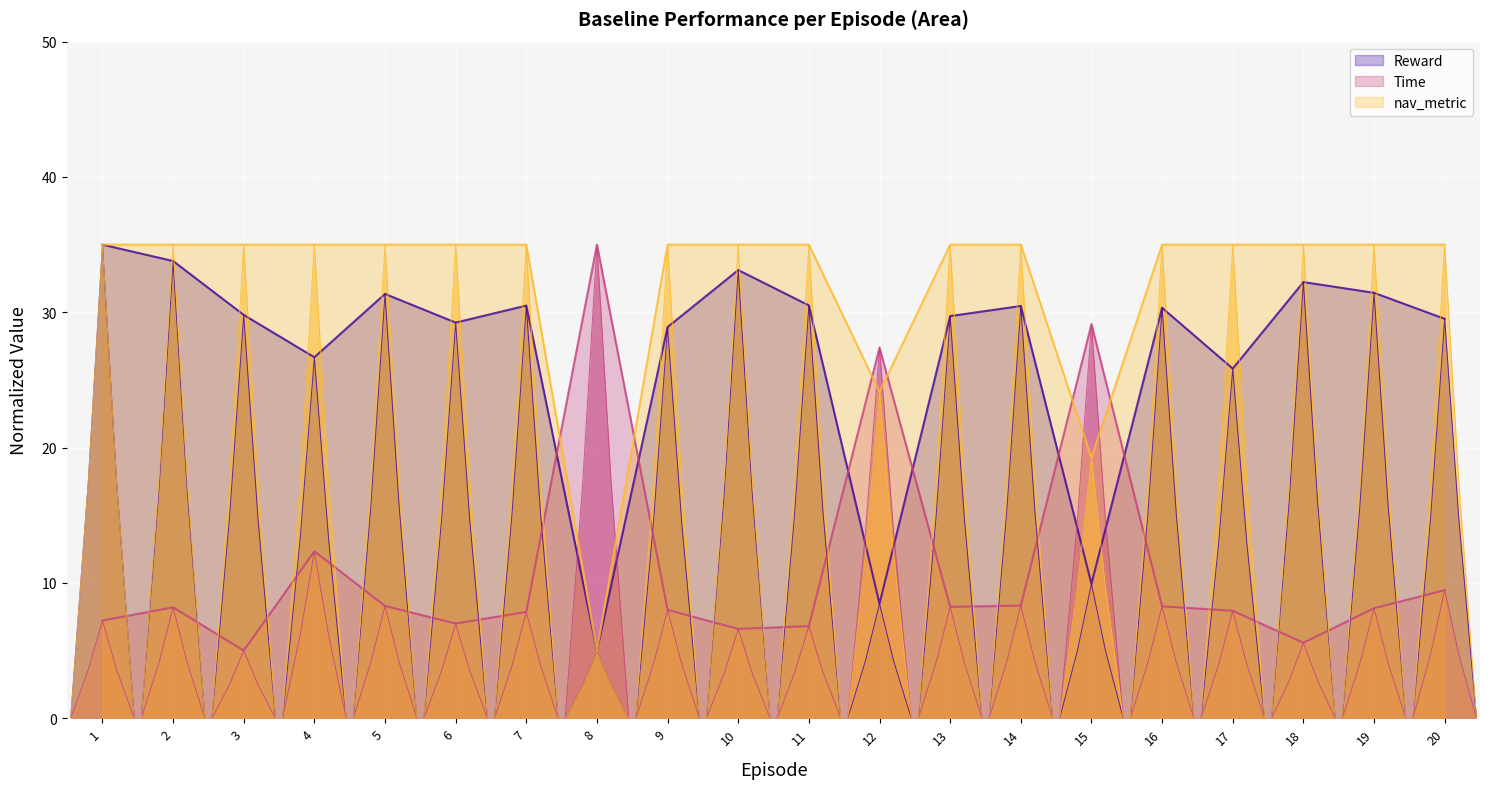

True or false: Reward has a value of 28.9 at 9.

True